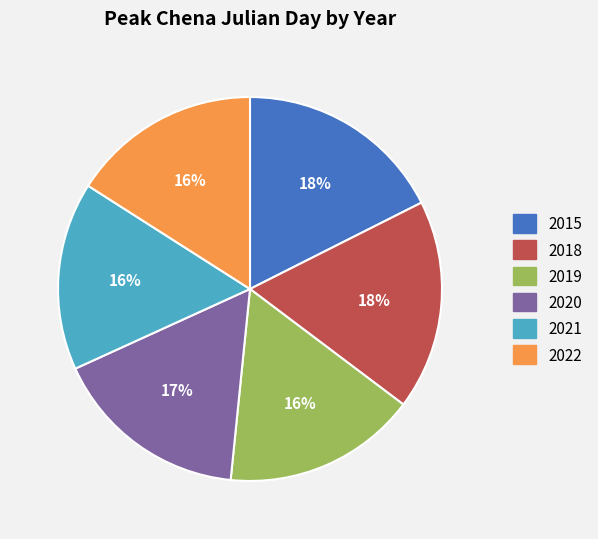

Is there any slice that represents more than half of the pie?

No